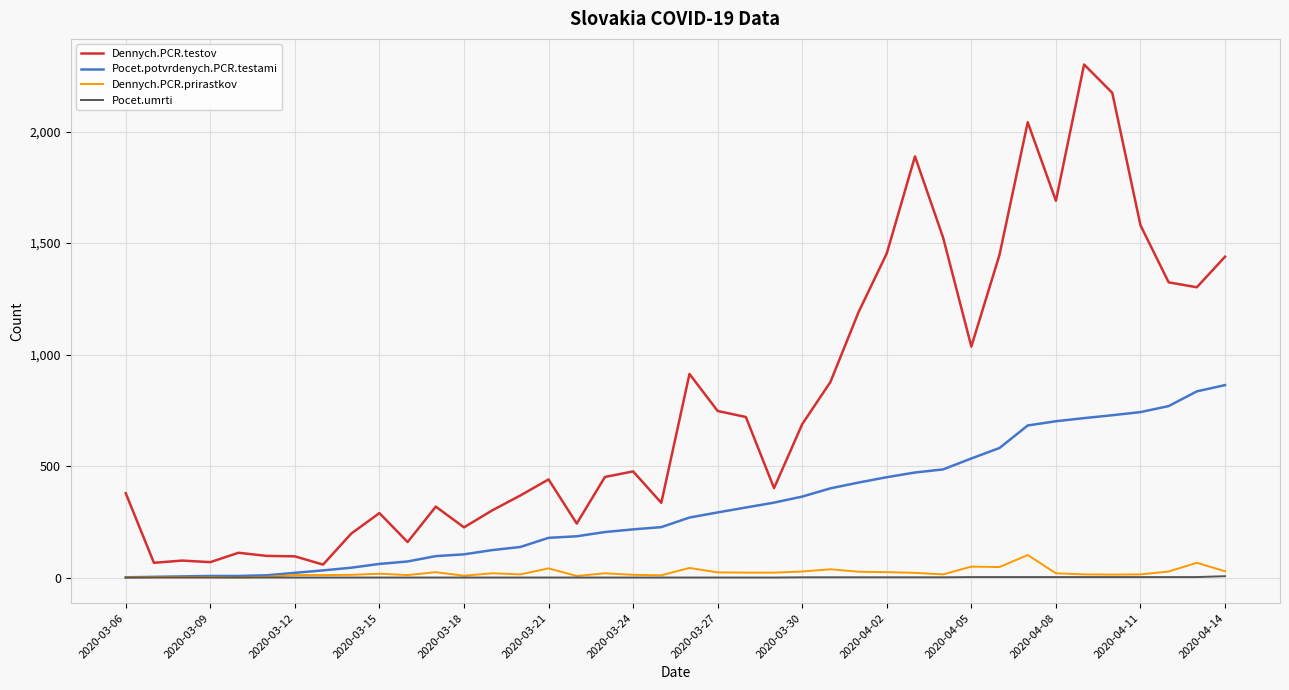

What is the greatest value displayed?

2301